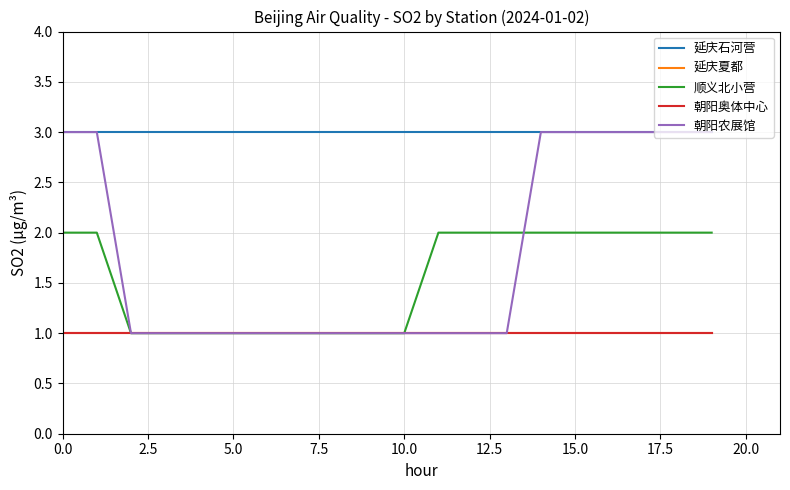

Which series has the largest range (max minus min)?

朝阳农展馆